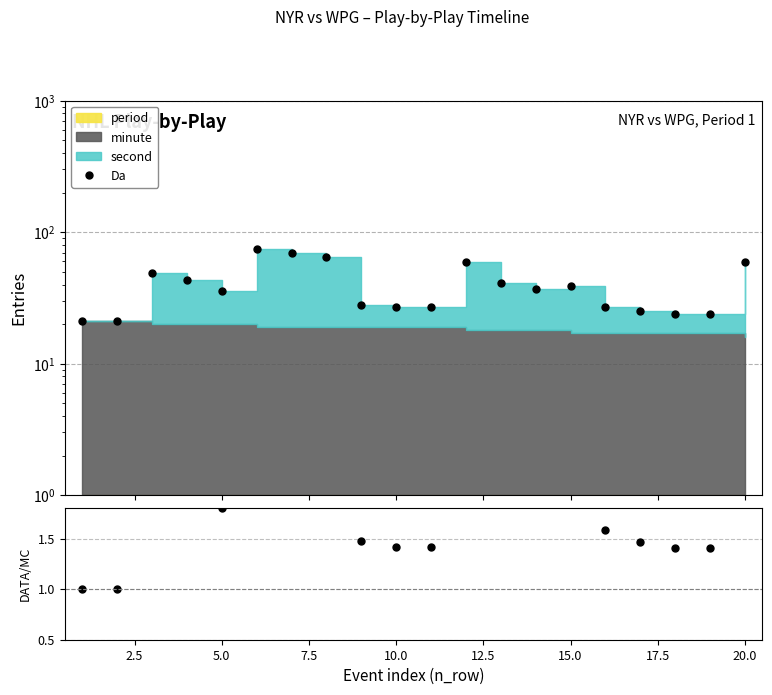

What is the greatest value displayed?

75.0